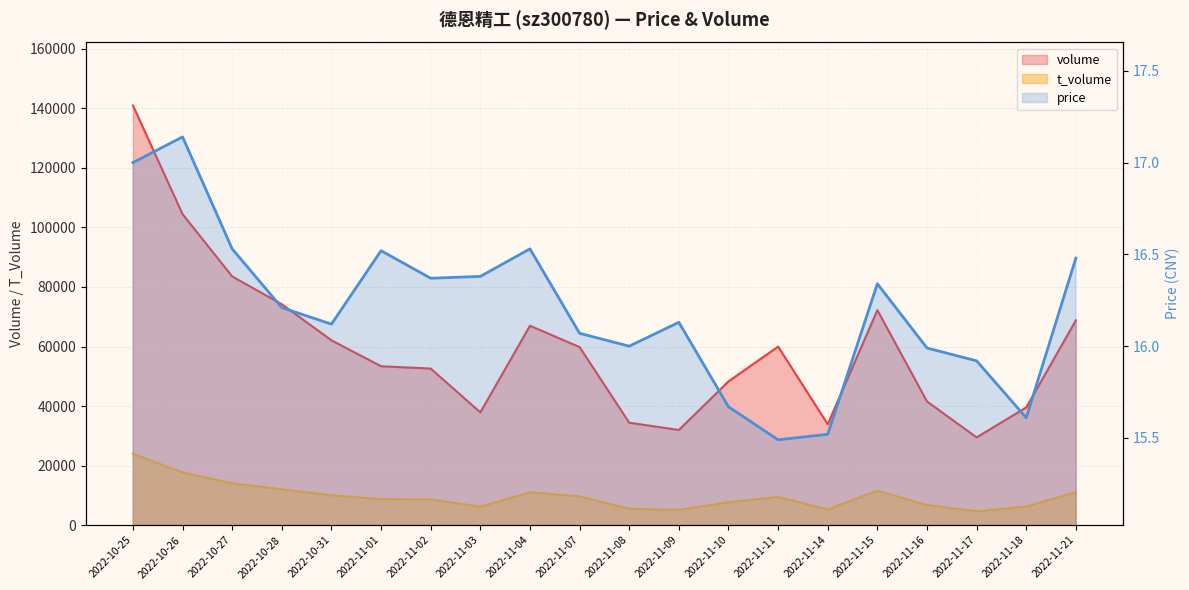

What is the difference between the highest and lowest values at 2022-11-10?

48260.3